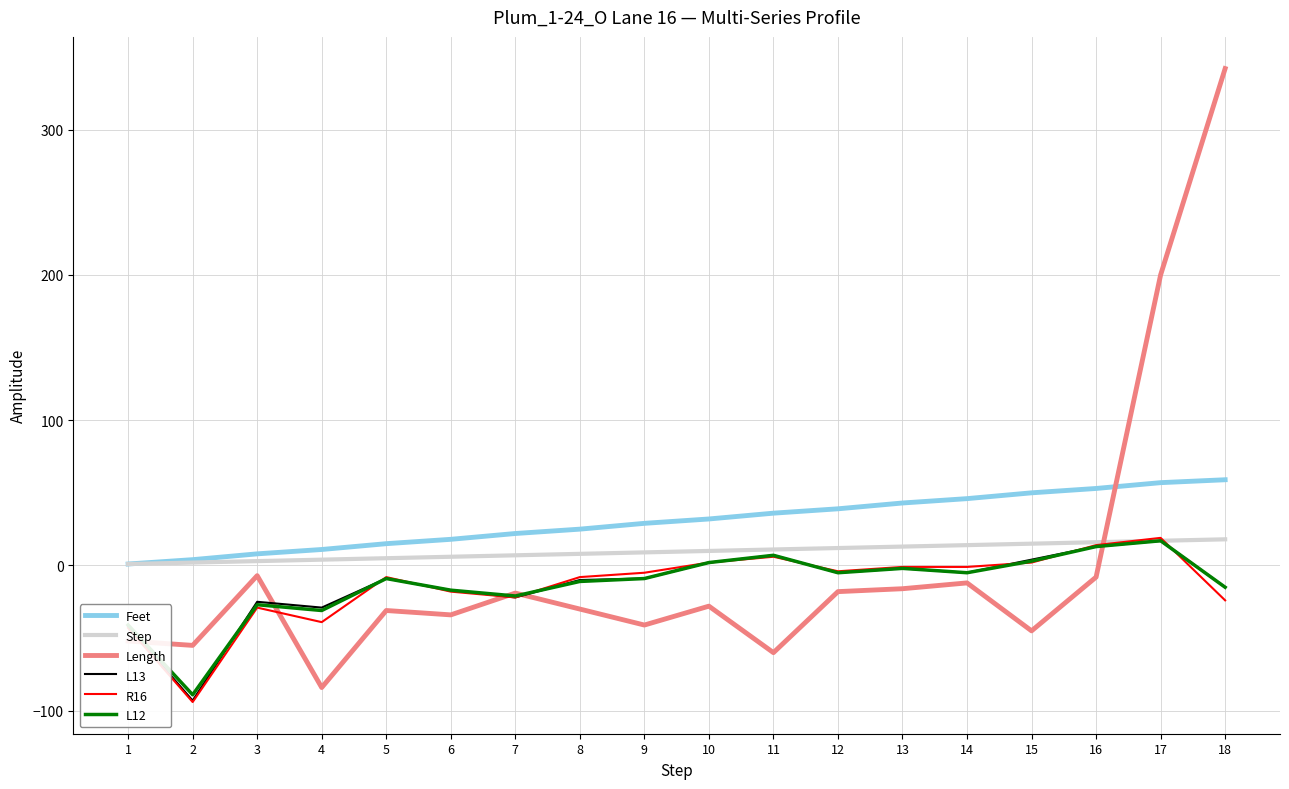

True or false: L12 and Feet intersect in this chart.

False